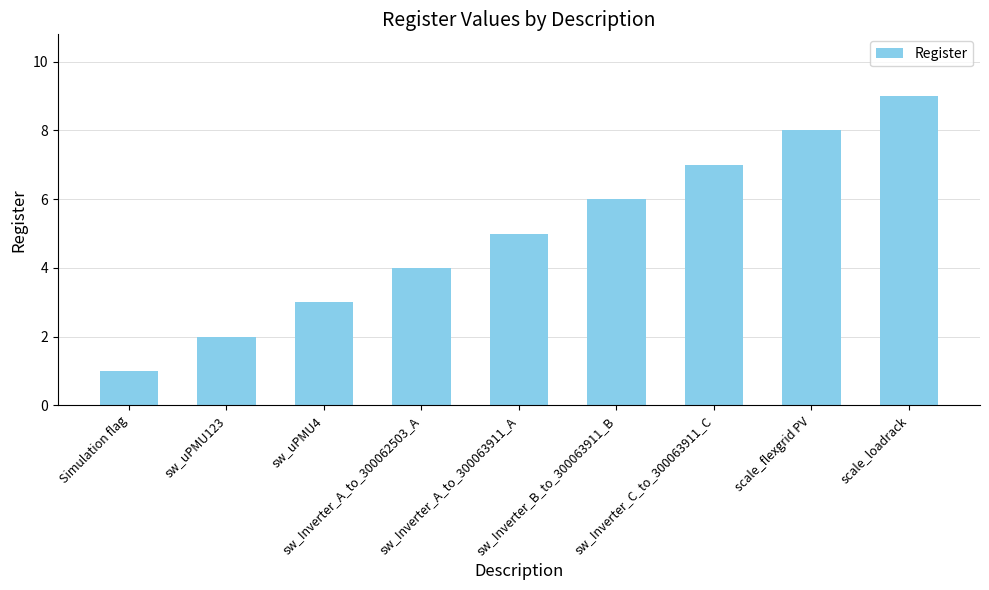

Rank the categories by value from lowest to highest.

Simulation flag, sw_uPMU123, sw_uPMU4, sw_Inverter_A_to_300062503_A, sw_Inverter_A_to_300063911_A, sw_Inverter_B_to_300063911_B, sw_Inverter_C_to_300063911_C, scale_flexgrid PV, scale_loadrack